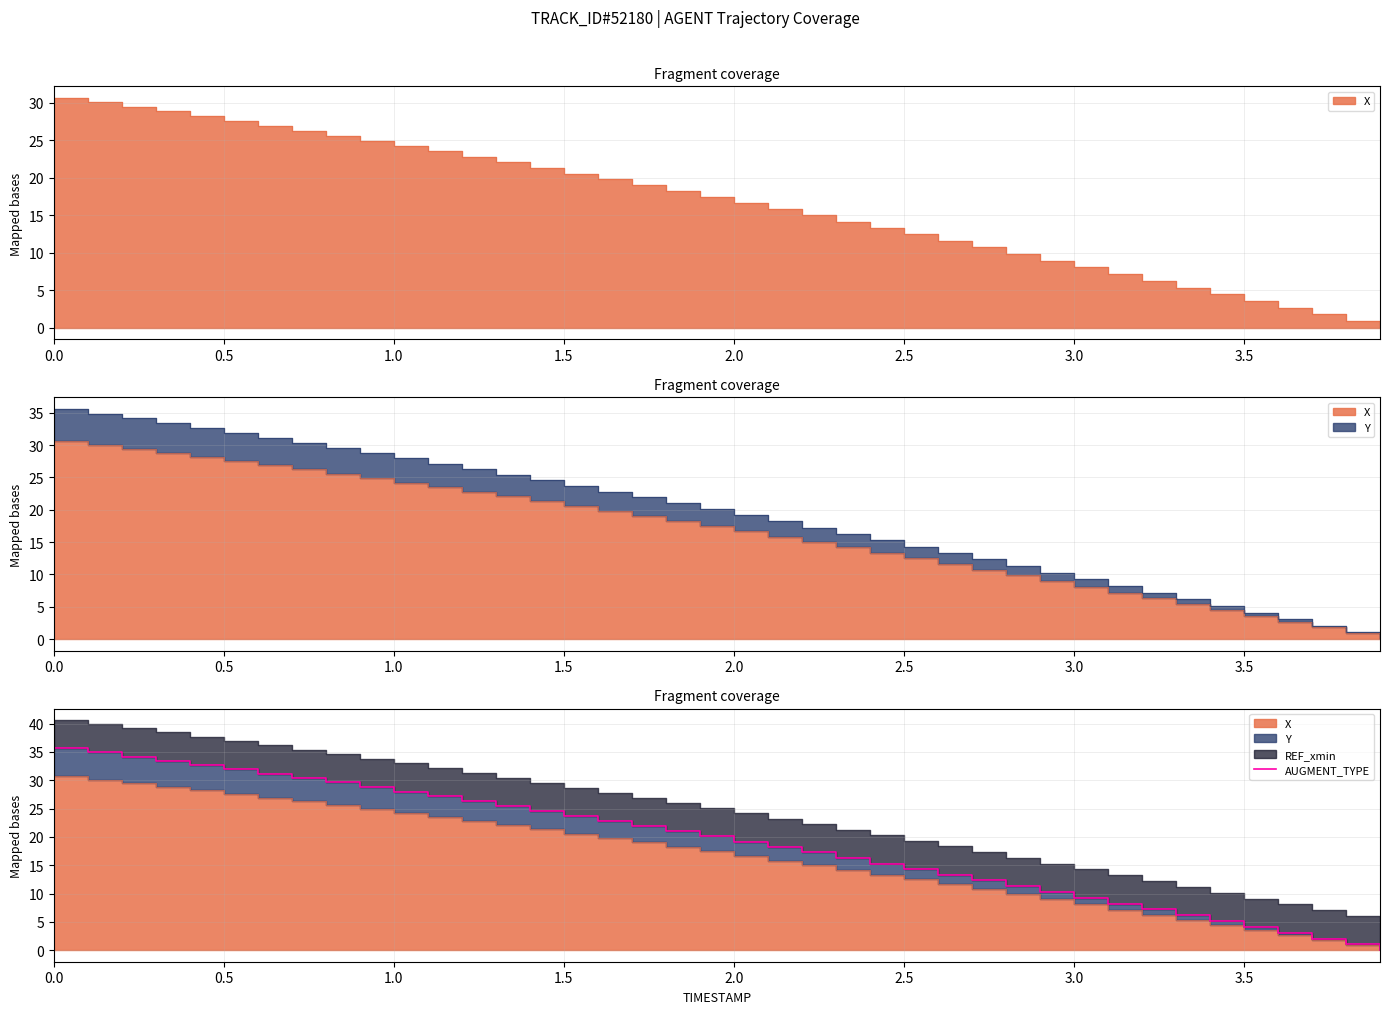

True or false: there are more than 1 points higher than both neighbors.

False